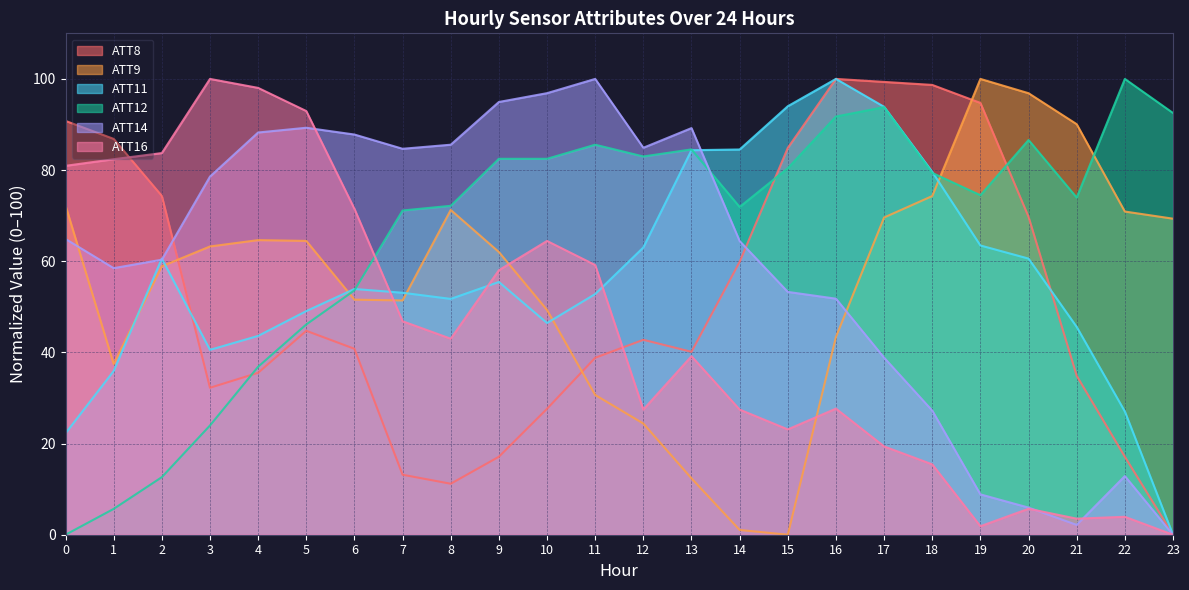

Reading left to right, extract all data points from this chart.

ATT8: 0=90.8	1=86.8	2=74.3	3=32.2	4=35.5	5=44.7	6=40.8	7=13.2	8=11.2	9=17.1	10=27.6	11=38.8	12=42.8	13=40.1	14=59.9	15=84.9	16=100.0	17=99.3	18=98.7	19=94.7	20=69.7	21=34.9	22=17.1	23=0.0
ATT9: 0=72.2	1=37.5	2=58.9	3=63.2	4=64.6	5=64.5	6=51.6	7=51.4	8=71.3	9=62.0	10=49.3	11=30.7	12=24.4	13=12.4	14=1.0	15=0.0	16=43.4	17=69.6	18=74.3	19=100.0	20=96.9	21=90.1	22=70.9	23=69.3
ATT11: 0=22.3	1=35.9	2=60.6	3=40.6	4=43.6	5=49.1	6=53.9	7=53.1	8=51.7	9=55.4	10=46.4	11=52.8	12=63.0	13=84.4	14=84.5	15=94.0	16=100.0	17=93.9	18=79.6	19=63.5	20=60.6	21=45.6	22=27.0	23=0.0
ATT12: 0=0.0	1=5.7	2=12.6	3=24.0	4=36.9	5=46.1	6=53.6	7=71.1	8=72.2	9=82.5	10=82.5	11=85.6	12=83.0	13=84.5	14=71.9	15=80.4	16=91.8	17=93.8	18=79.4	19=74.5	20=86.6	21=74.0	22=100.0	23=92.5
ATT14: 0=64.9	1=58.5	2=60.3	3=78.6	4=88.2	5=89.3	6=87.8	7=84.7	8=85.6	9=94.9	10=96.9	11=100.0	12=84.9	13=89.2	14=64.4	15=53.3	16=51.8	17=38.8	18=27.2	19=8.9	20=6.0	21=2.2	22=12.9	23=0.0
ATT16: 0=80.9	1=82.4	2=83.7	3=100.0	4=98.0	5=93.0	6=71.5	7=46.8	8=43.0	9=58.0	10=64.5	11=59.2	12=27.5	13=39.2	14=27.5	15=23.1	16=27.7	17=19.4	18=15.4	19=1.9	20=5.7	21=3.5	22=3.9	23=0.0